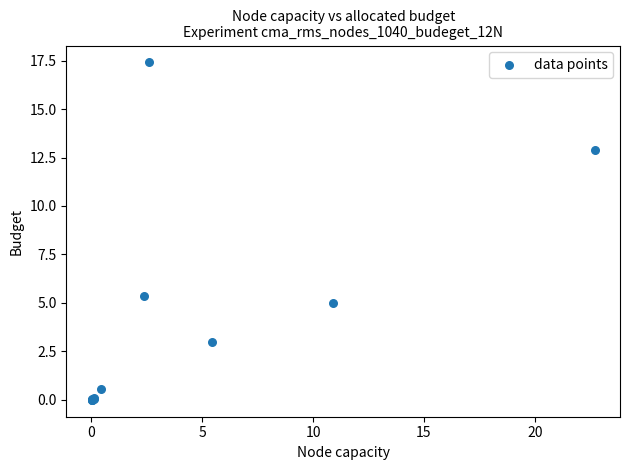

What Y value in the scatter plot is closest to 8?

5.4